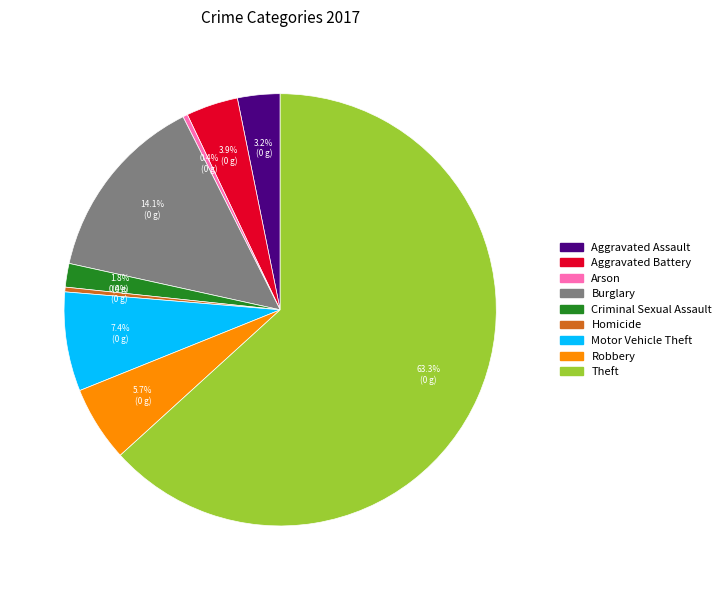

Which category accounts for the majority?

Theft